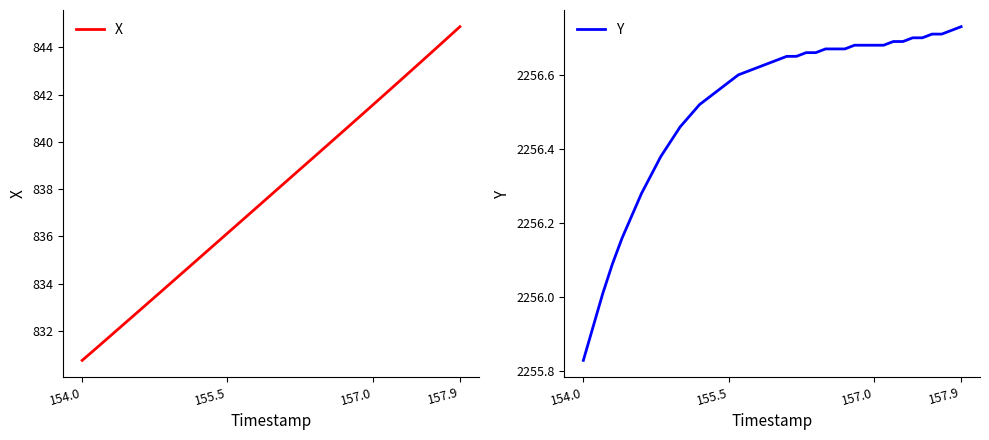

What is the sum of all Y values?

90260.9